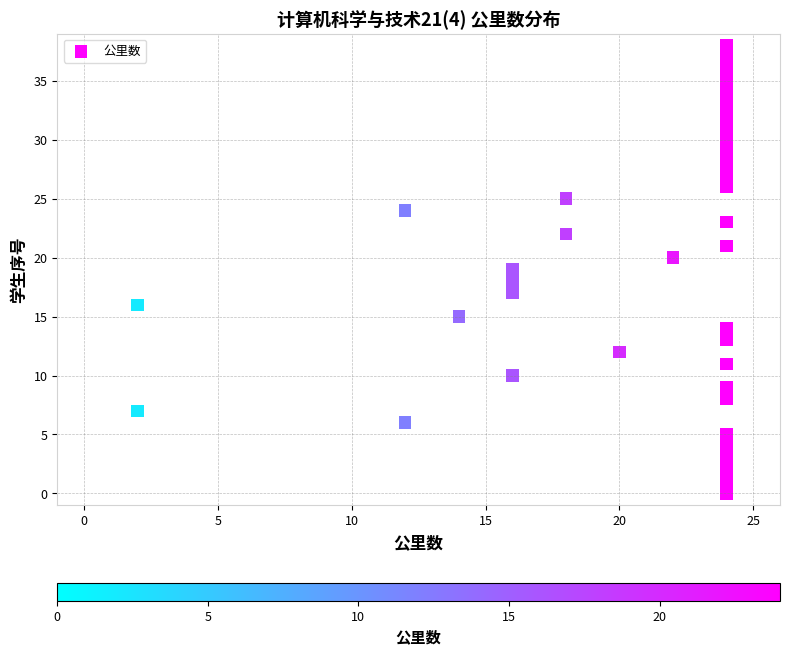

What is the range of X values (max minus min)?

22